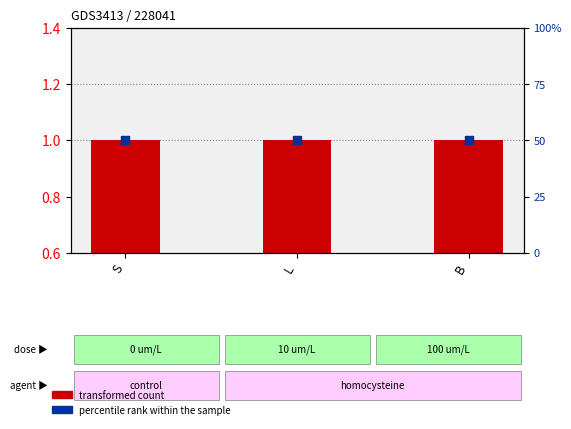

At how many categories does at least one series exceed 35?

3